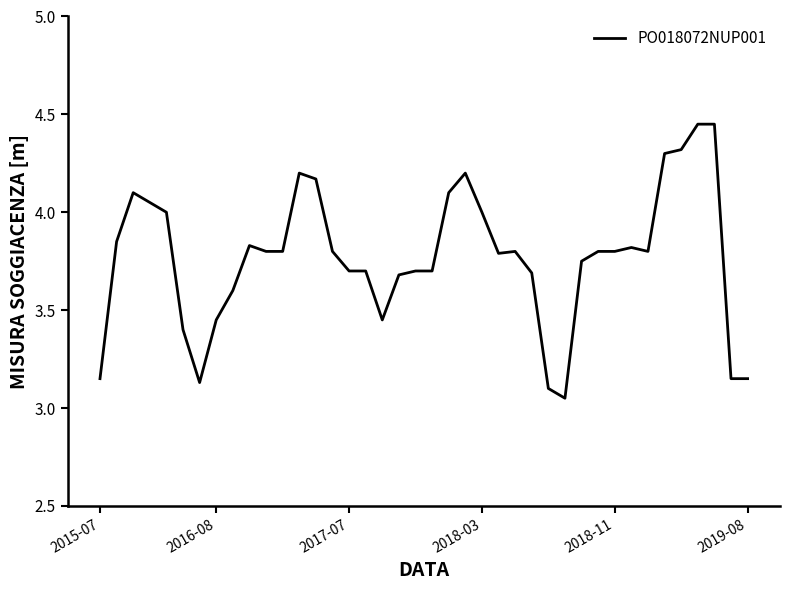

Is this an area chart (filled region under the line)?

No